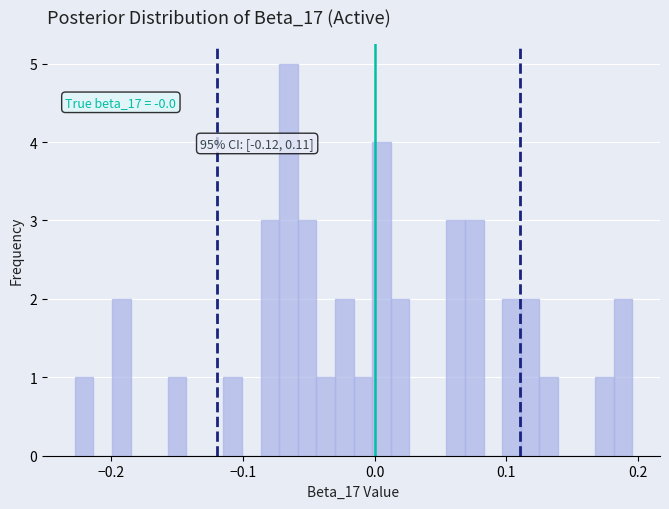

Around what value on the x-axis is the tallest bar? Give the approximate position of its centre, as read against the axis.

-0.07